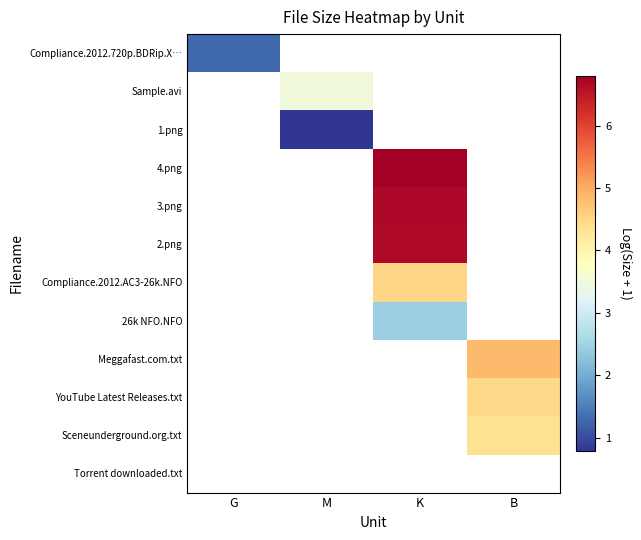

Between M and G, which is larger?

G